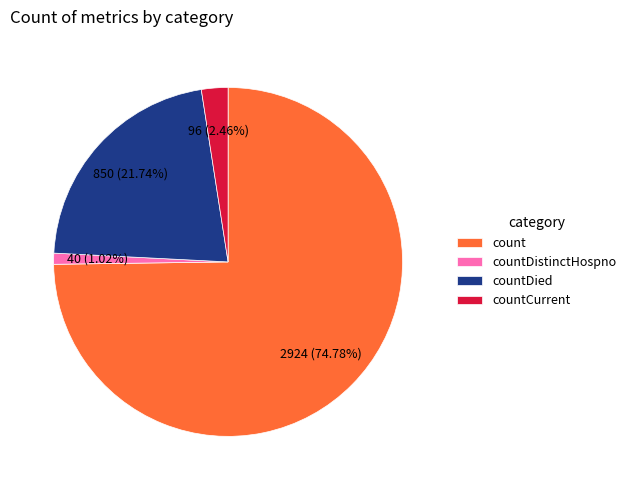

What is the ratio of the value at countCurrent to the value at countDistinctHospno?

2.4